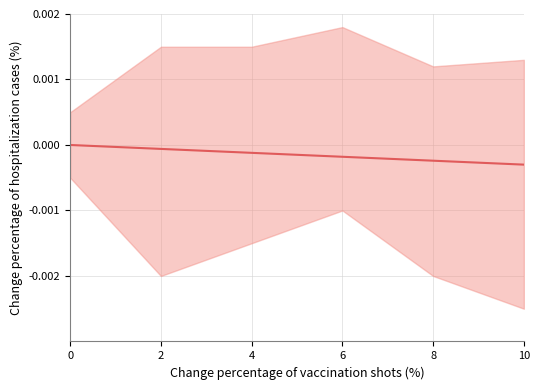

Is it true that the value at 2 is -0.0?

False